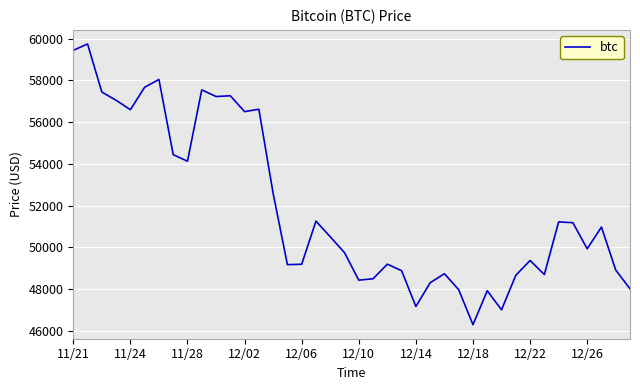

What is the greatest value displayed?

59749